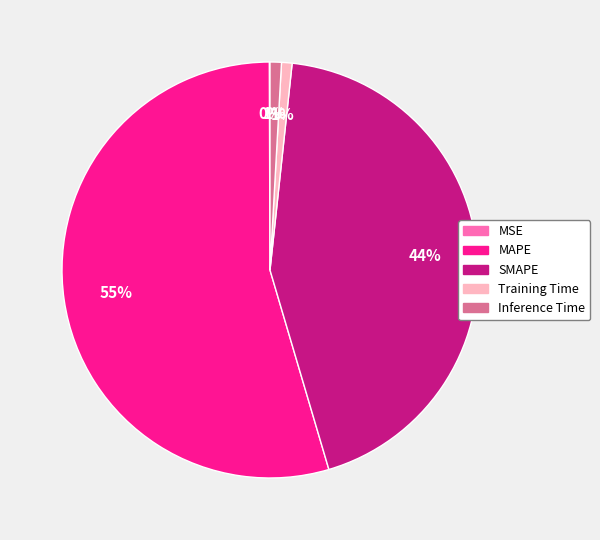

The SMAPE slice represents 34% of the pie. True or false?

False